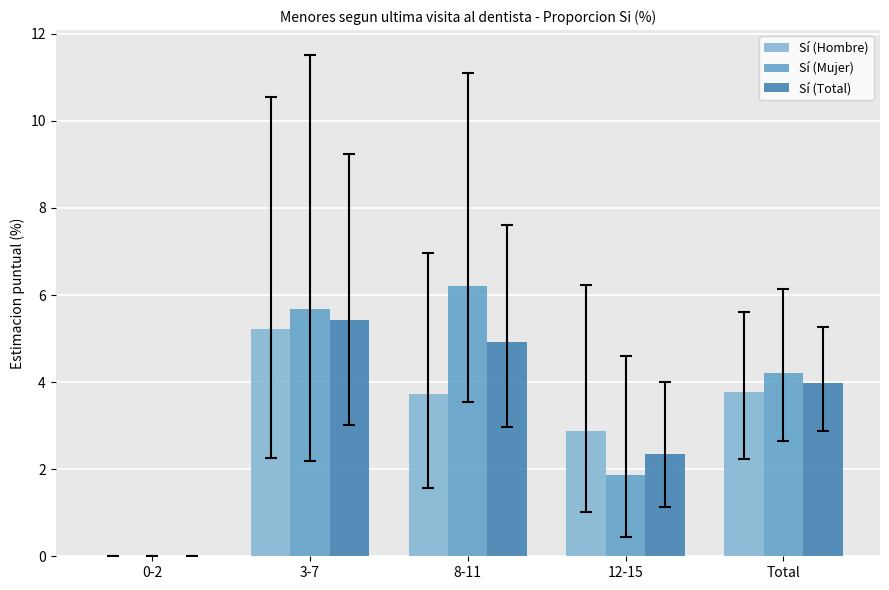

What is the sum of the Sí (Mujer) values at 8-11 and 12-15?

8.1